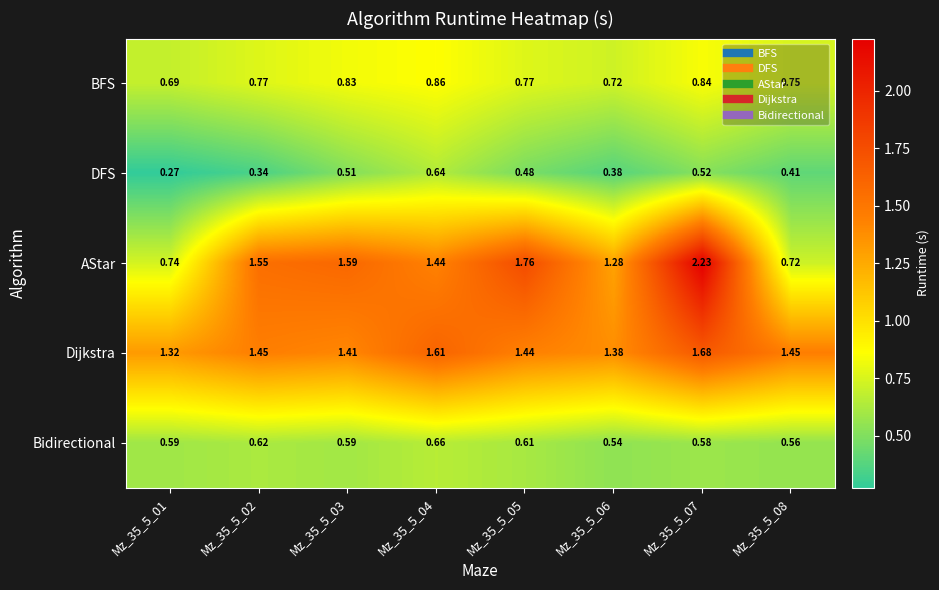

Rank the series at Mz_35_5_02 from highest to lowest value.

AStar, Dijkstra, BFS, Bidirectional, DFS